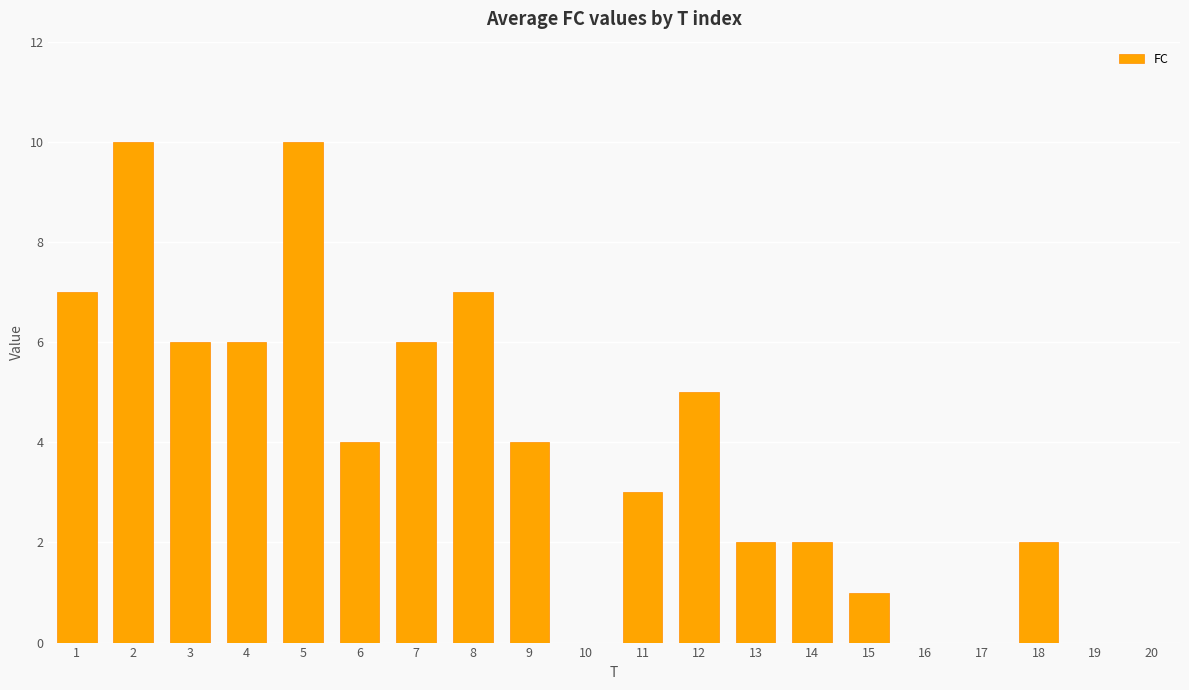

What is the maximum value shown in the chart?

10